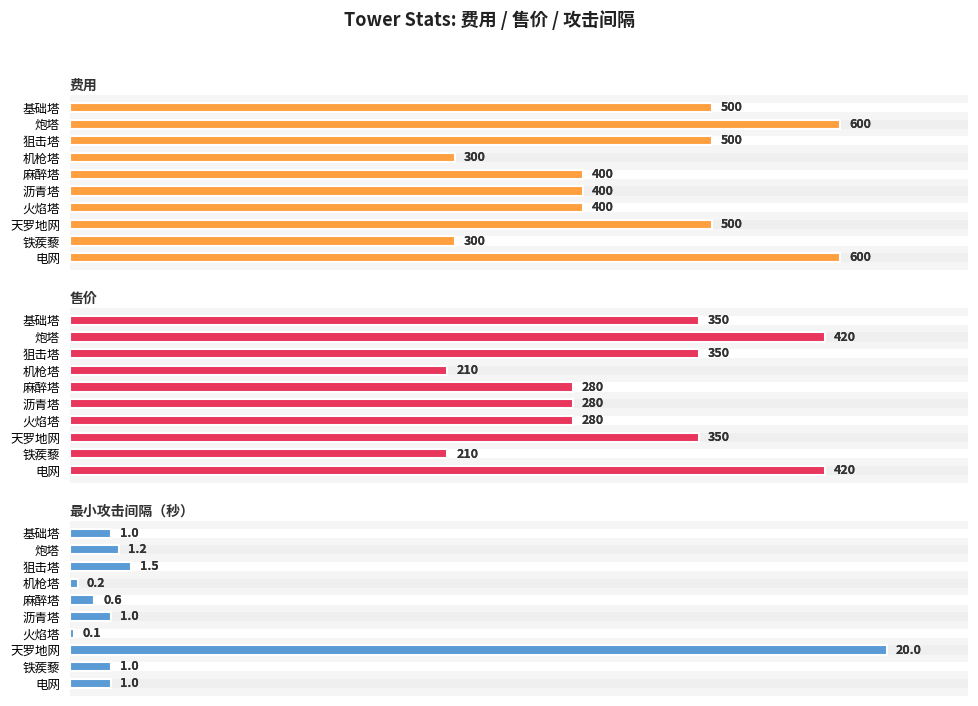

Are the bars horizontal?

Yes